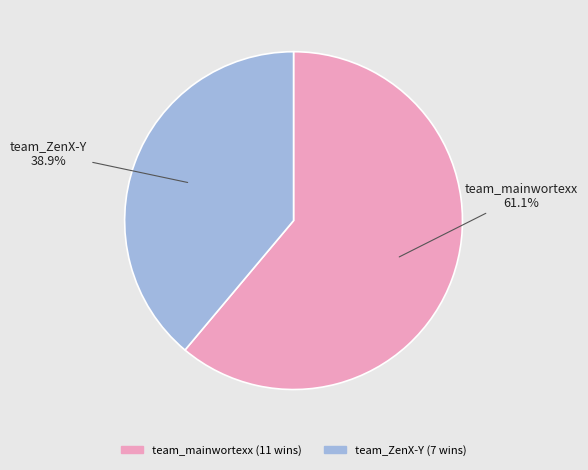

Does any single category account for the majority?

Yes